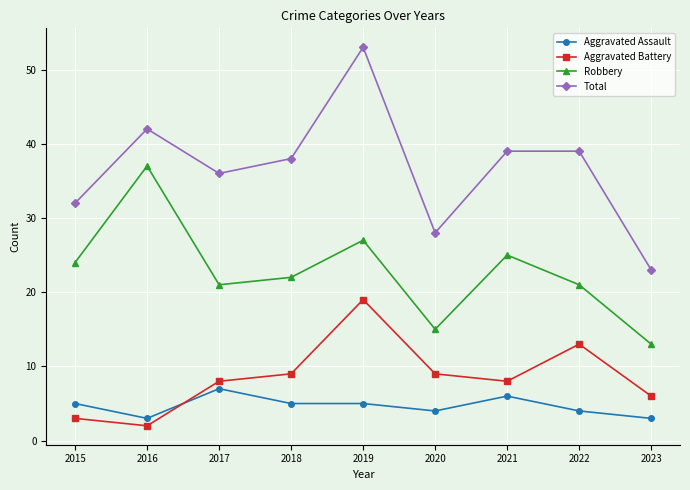

At which category is the sum across all series the highest?

2019